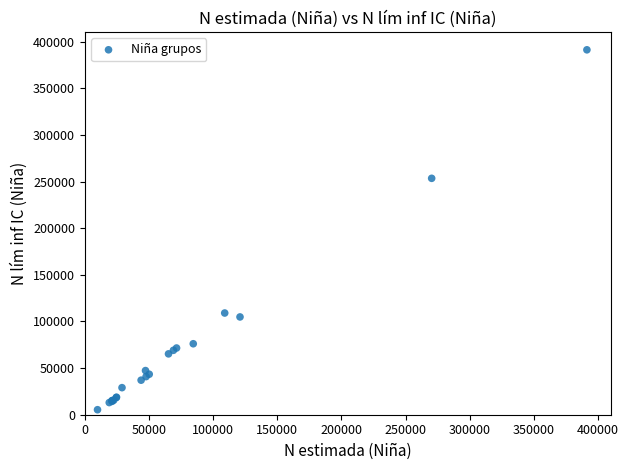

What Y value in the scatter plot is closest to 198272?

253415